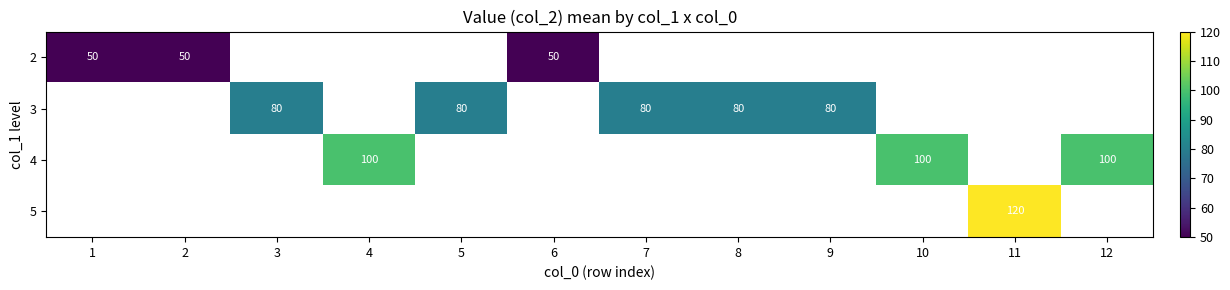

Between 8 and 4, which is larger?

4